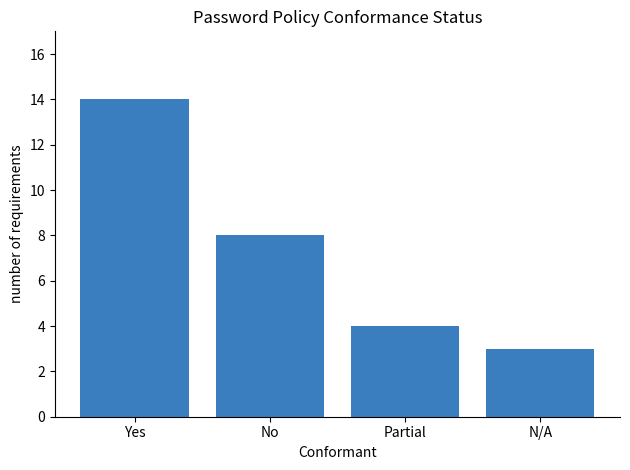

The value at Partial is 7. True or false?

False